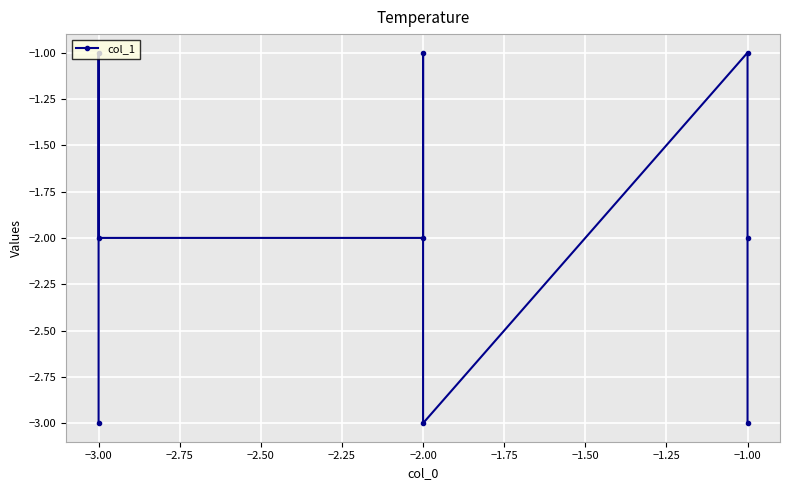

Reading left to right, transcribe all the data shown in this chart.

-3	-1	-2	-2	-1	-3	-1	-2	-3